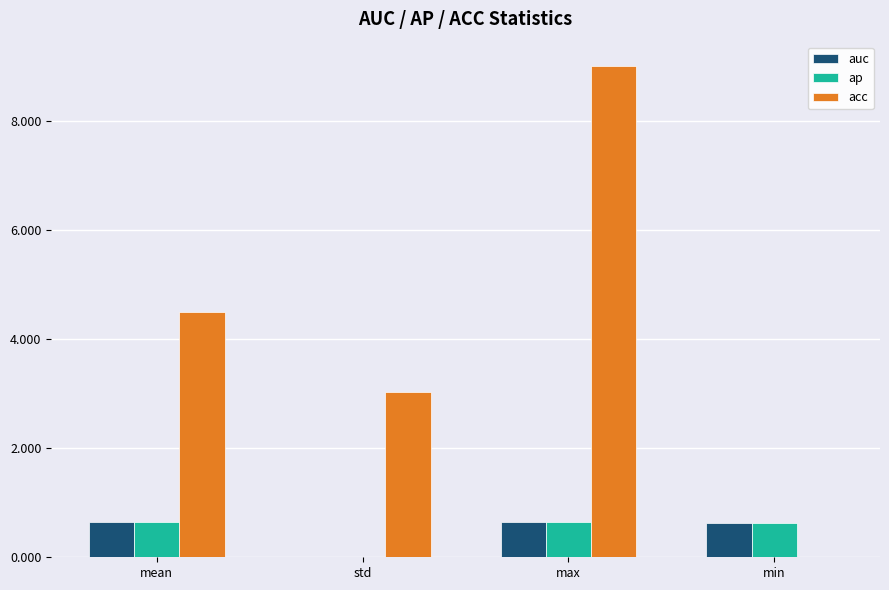

Count the number of categories in the chart.

4